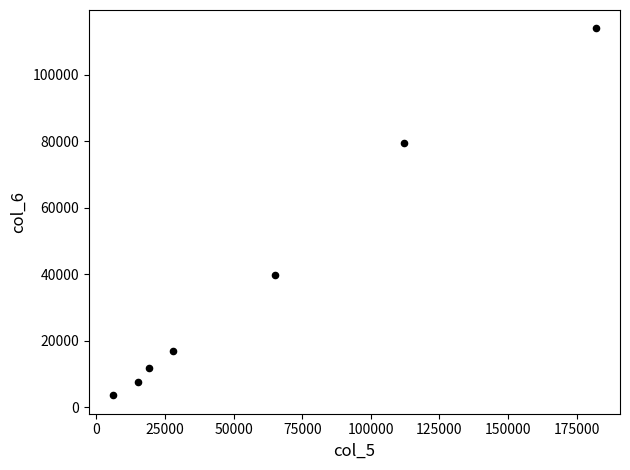

What Y value in the scatter plot is closest to 58770?

39650